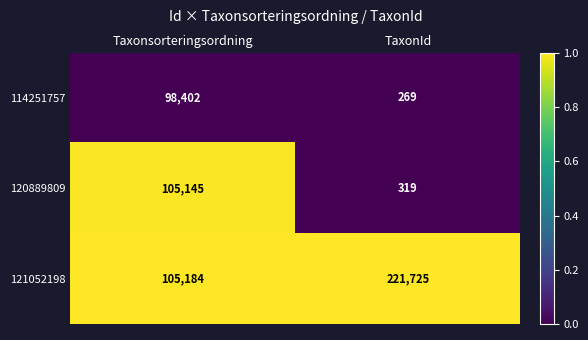

At which category is the sum across all series the highest?

Taxonsorteringsordning